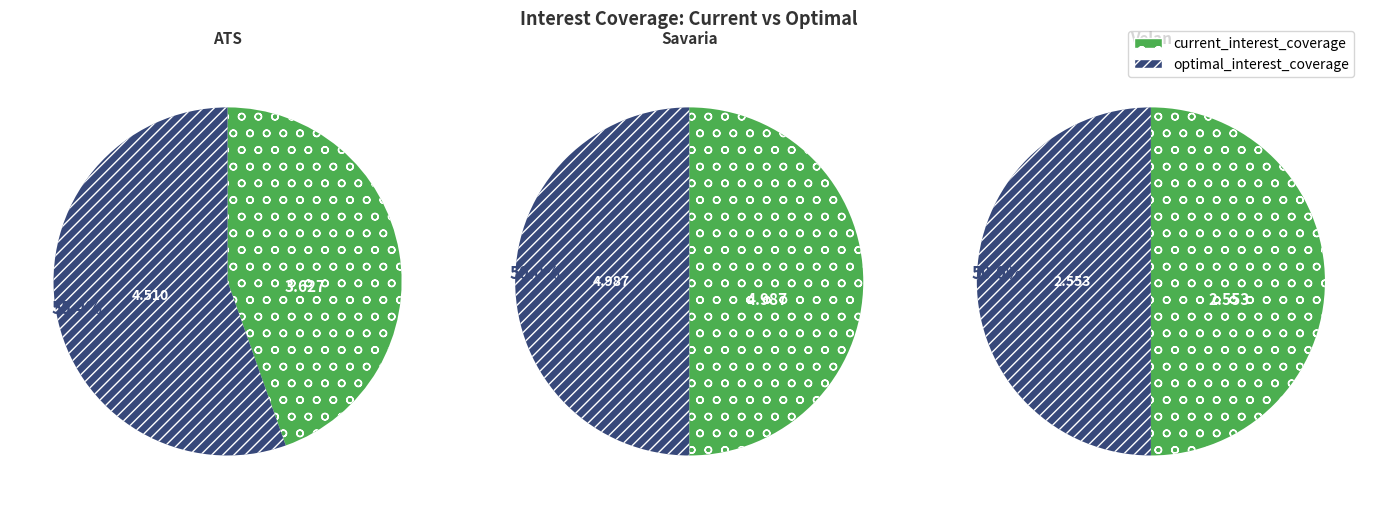

Is Sparta Capital Ltd. (TSXV:SAY) the majority of the pie?

No